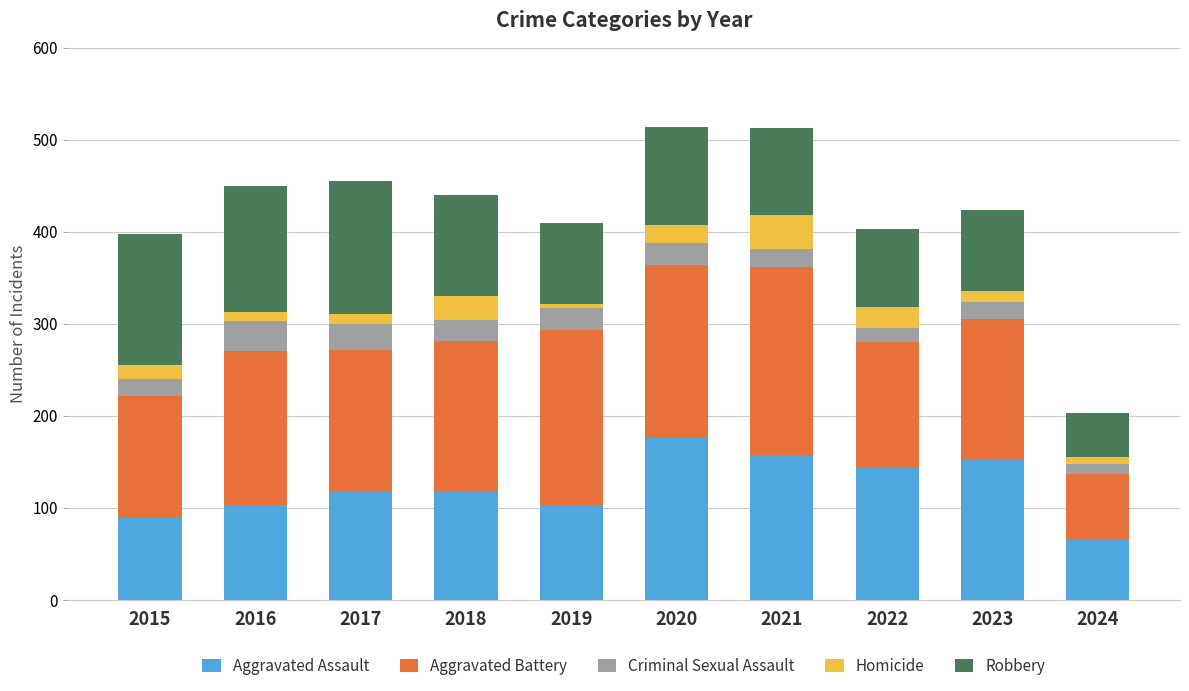

At which label does Aggravated Assault reach its peak?

2020